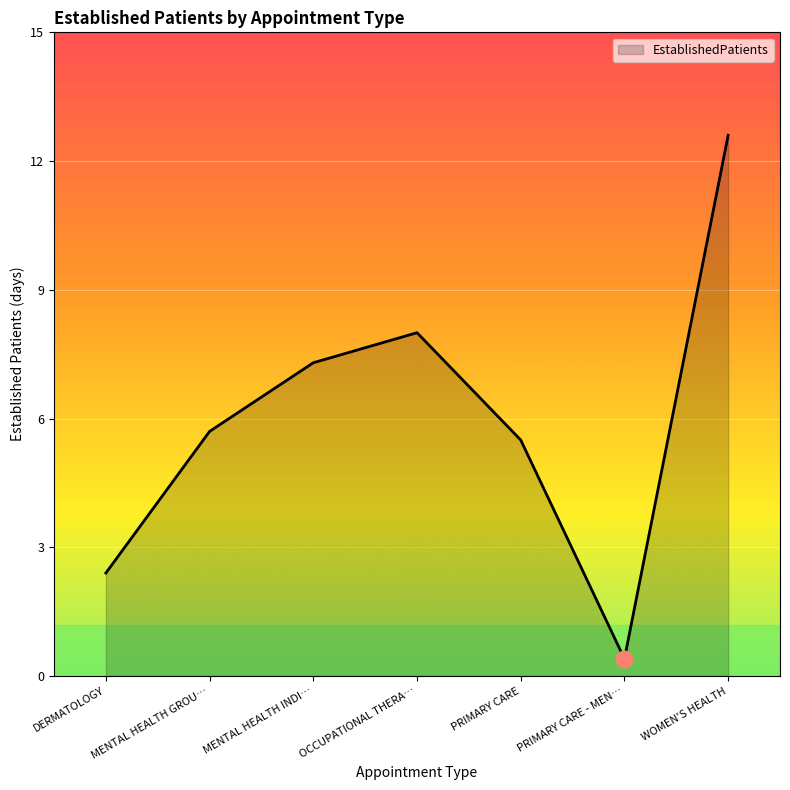

Rank the categories by value from lowest to highest.

PRIMARY CARE - MEN…, DERMATOLOGY, PRIMARY CARE, MENTAL HEALTH GROU…, MENTAL HEALTH INDI…, OCCUPATIONAL THERA…, WOMEN'S HEALTH